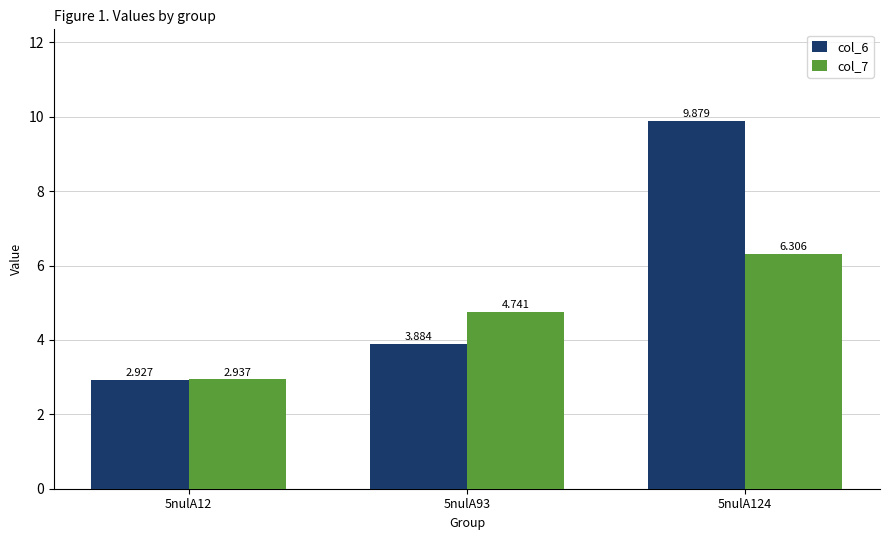

Is the value of col_6 at 5nulA12 greater than the value of col_7 at 5nulA93?

No